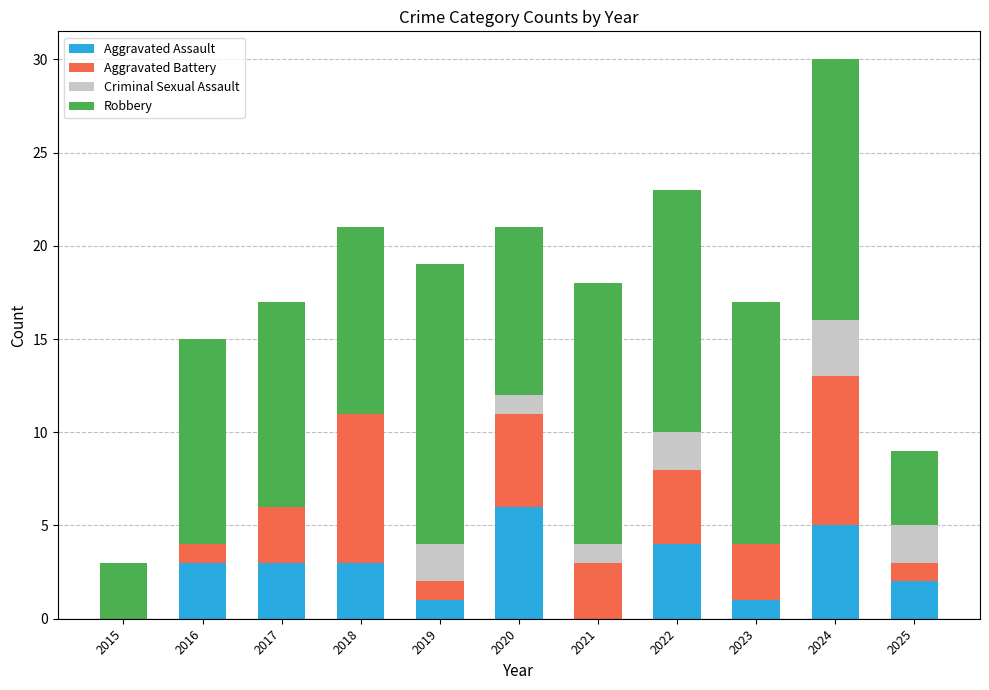

What is the average value of the Aggravated Assault series?

3